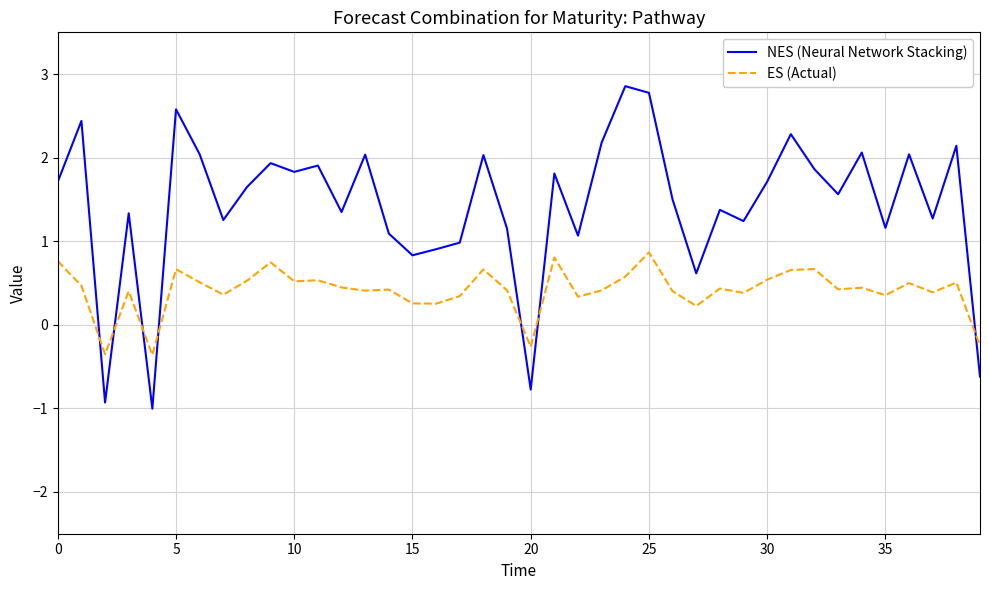

How many distinct data groups are displayed?

2